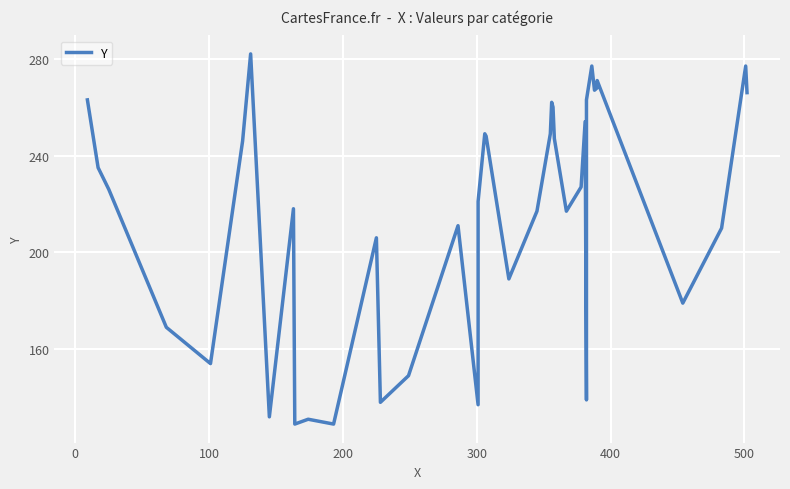

How many values are below 227?

20